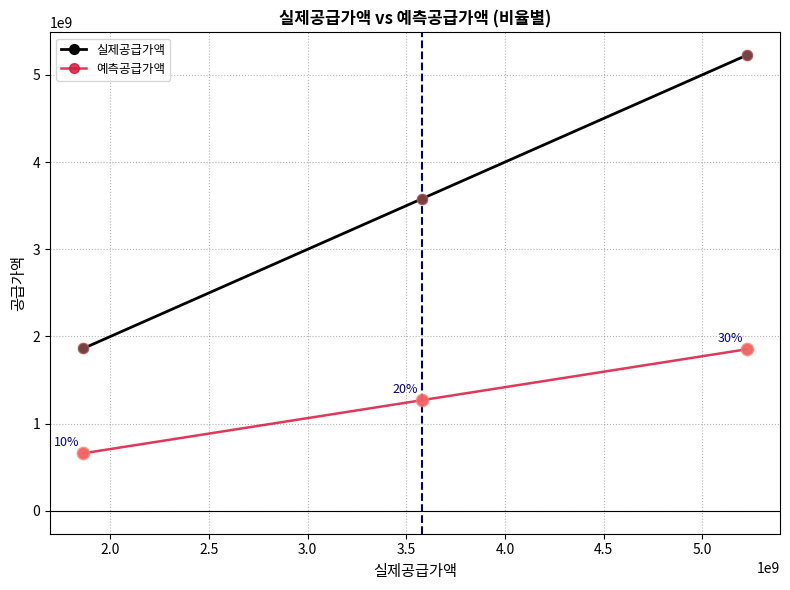

Which series has the widest spread of values?

실제공급가액